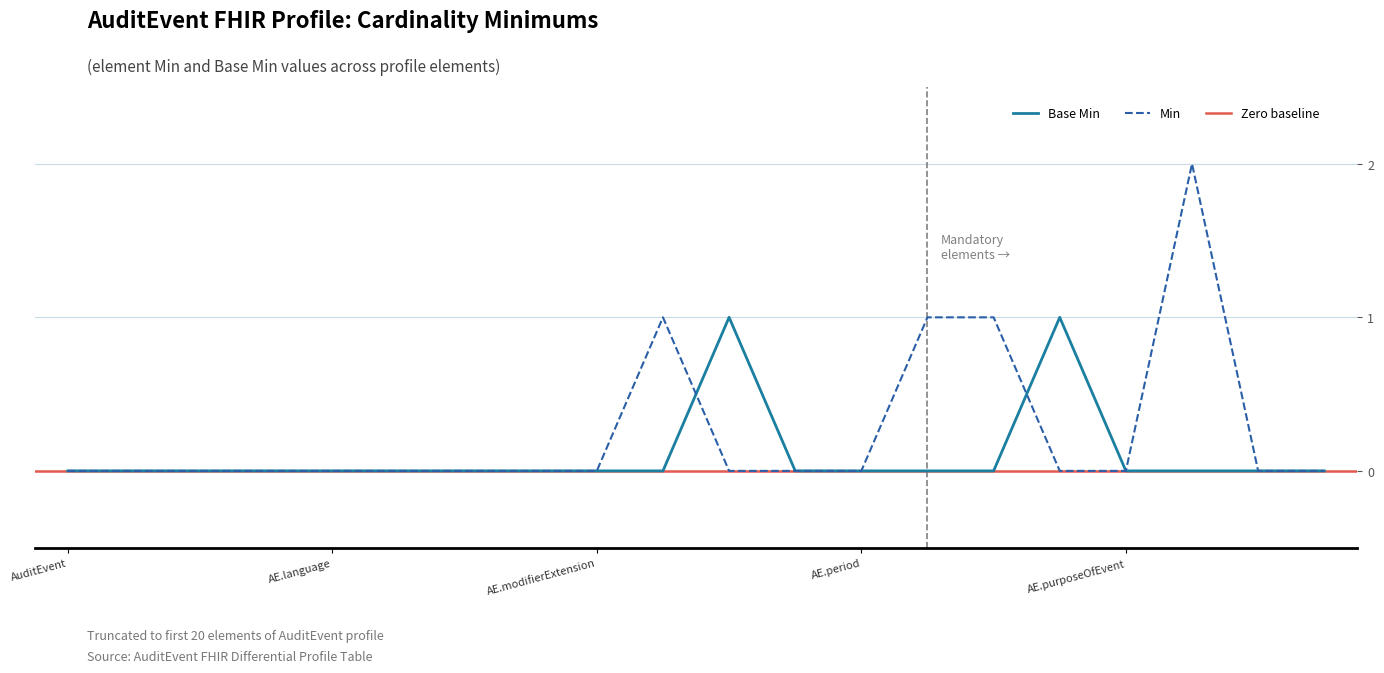

Is it true that the value at AuditEvent.outcome is 0?

True